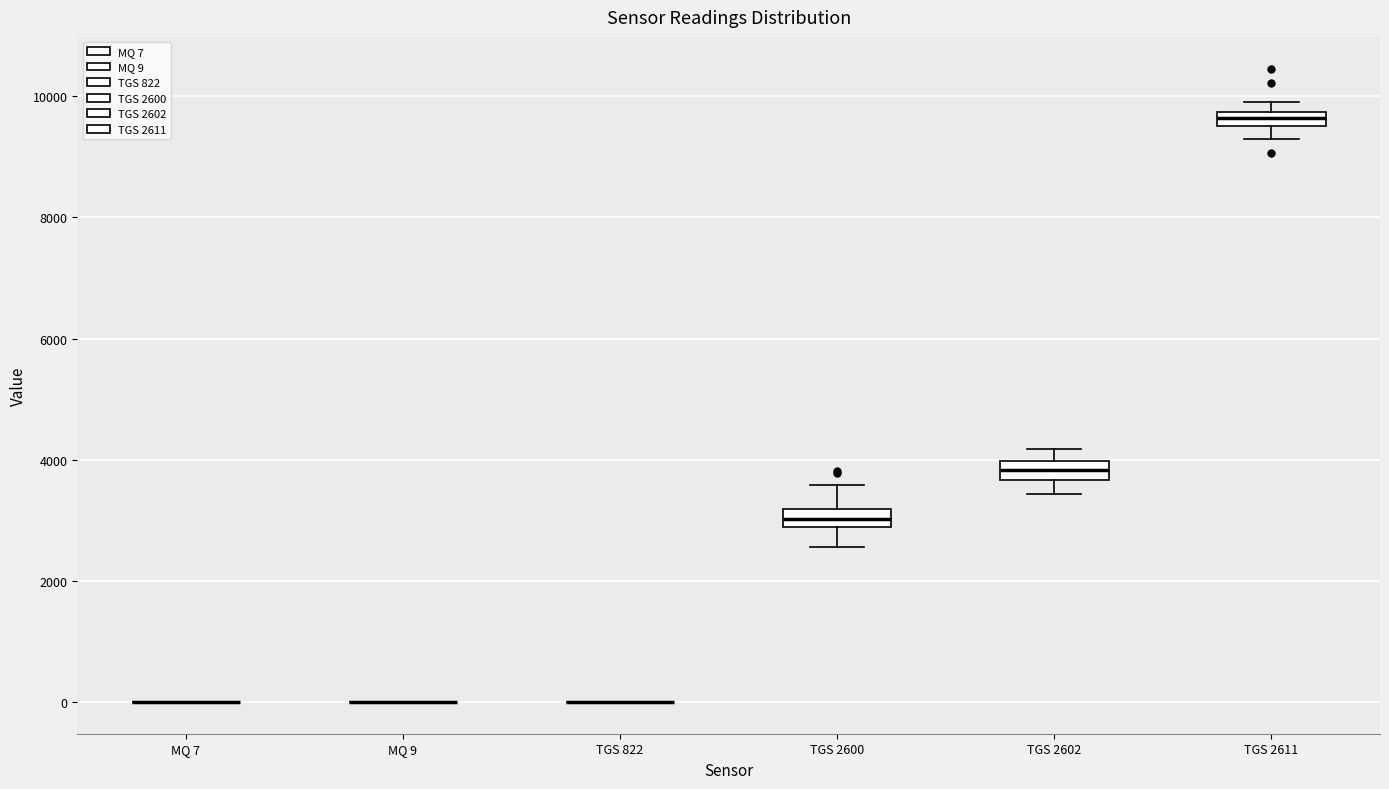

Where does the upper whisker of the box for TGS 2602 end on the y-axis? The values are not printed on the chart, so give them approximately, as read against the axis.

4200